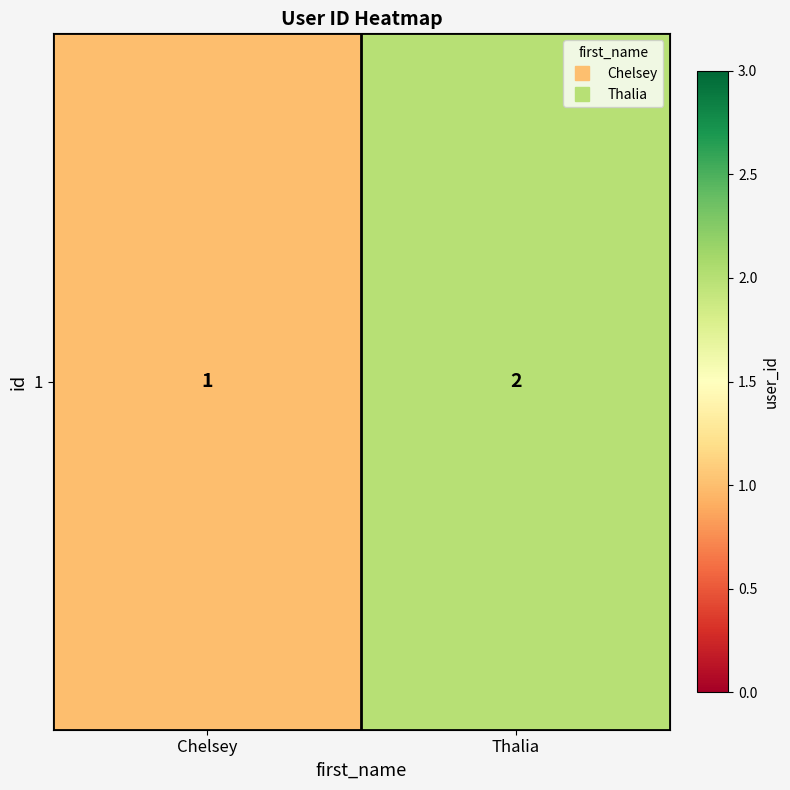

Which category has the highest value across all series?

Thalia